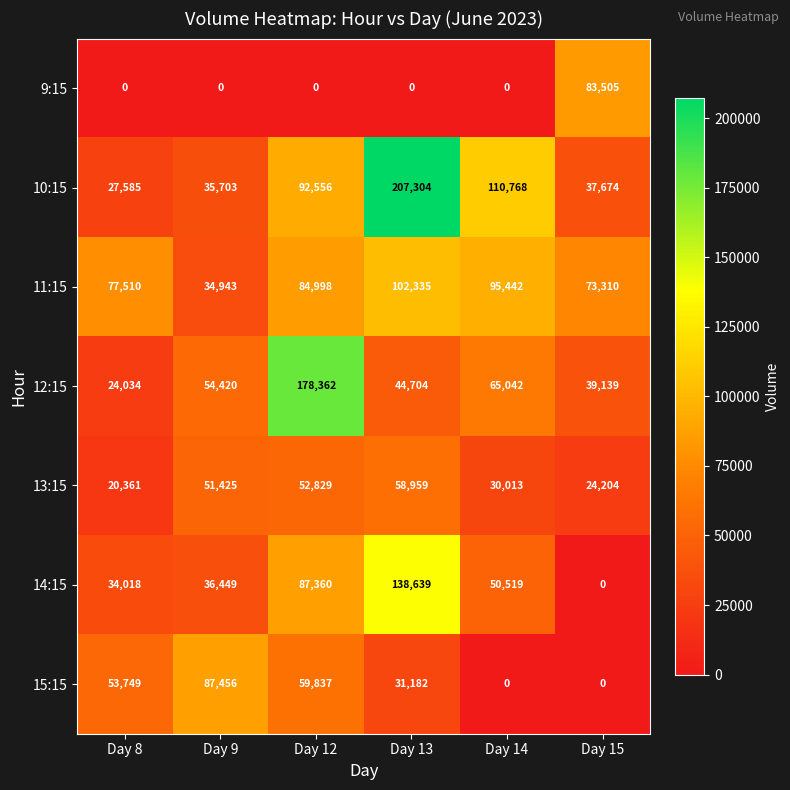

What is the difference between the 13:15 values at Day 15 and Day 12?

28625